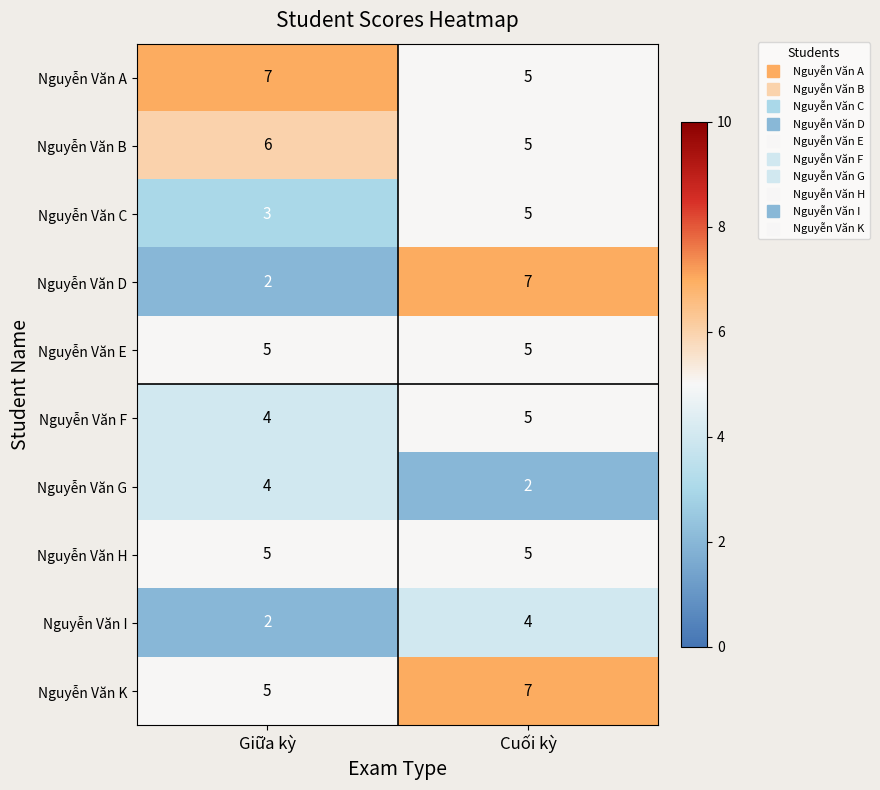

What is the sum of the Nguyễn Văn I values at Cuối kỳ and Giữa kỳ?

6